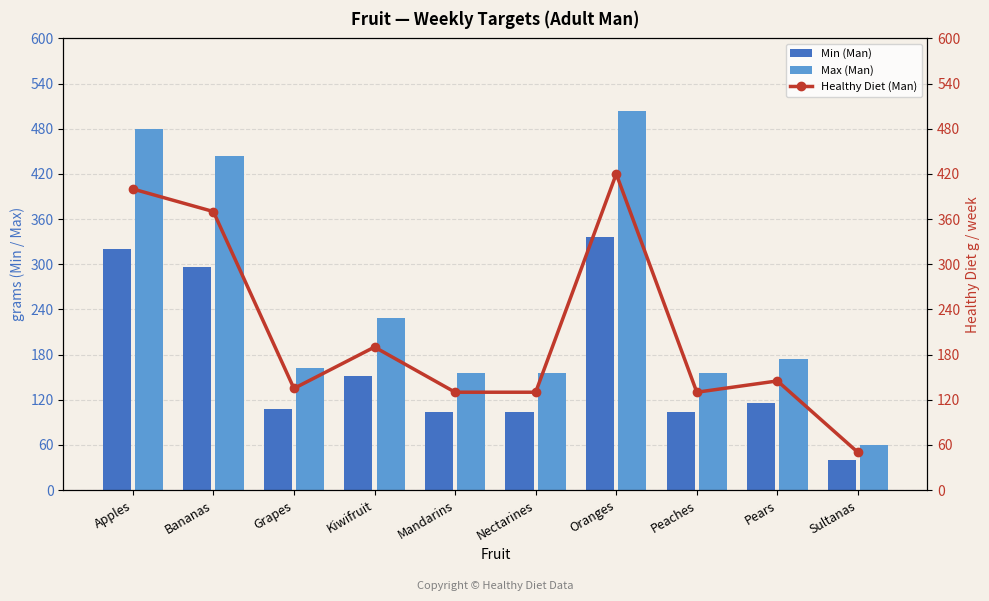

Rank the series by their average value, from highest to lowest.

Max (Man), Healthy Diet (Man), Min (Man)